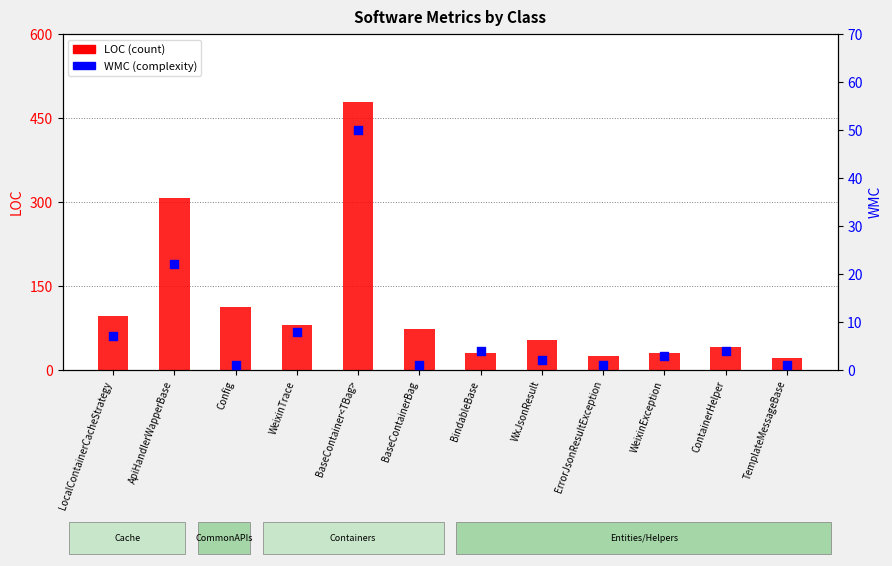

Which series has the largest total across all categories?

LOC